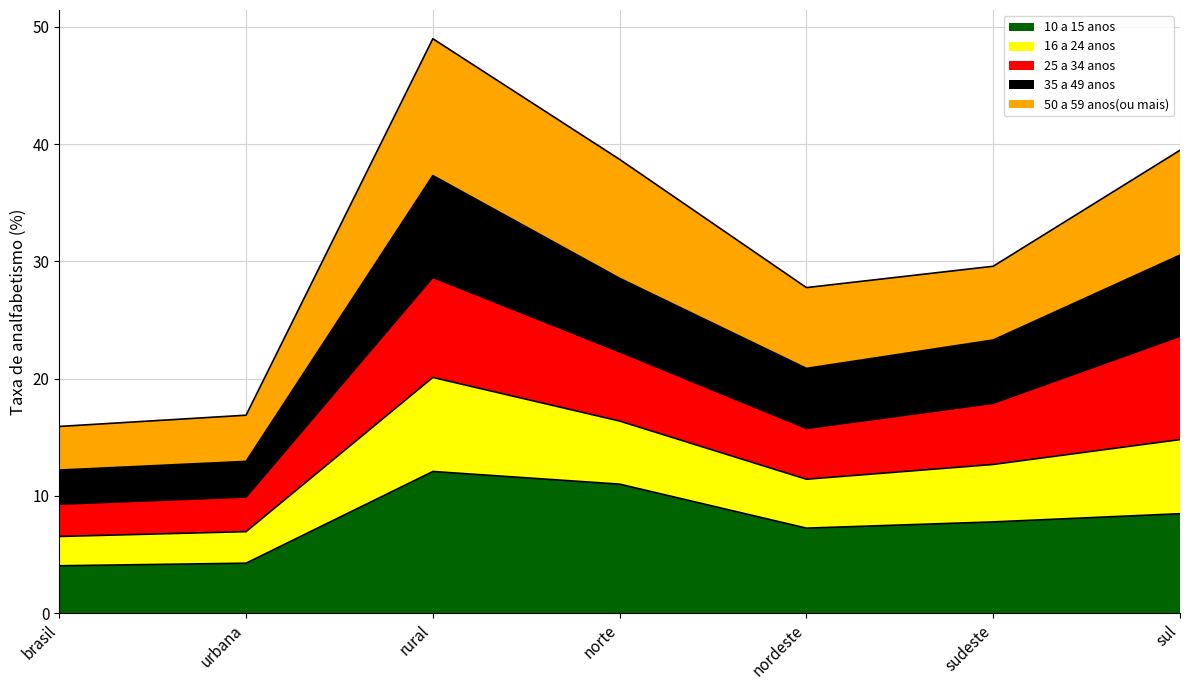

True or false: 10 a 15 anos has a value of 4.0 at brasil.

True